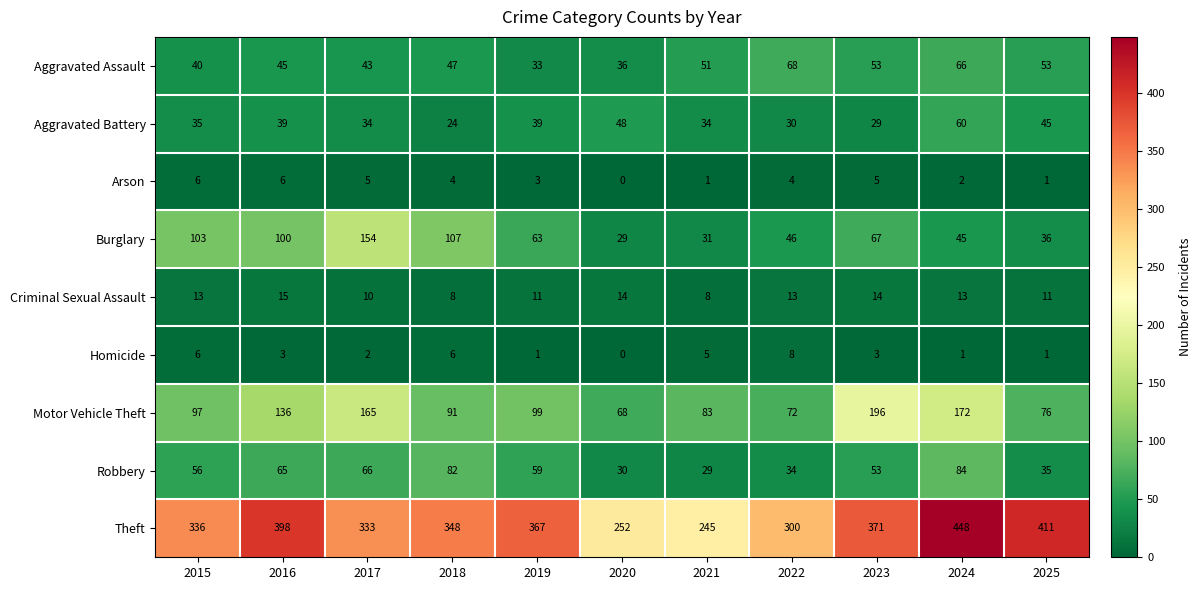

What is the spread (max minus min) of values at 2019?

366